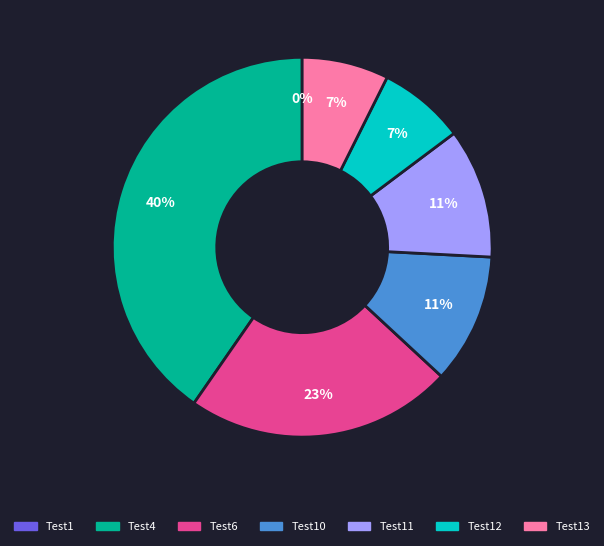

To the nearest percent, what is the difference between the largest and smallest slice percentages?

40%